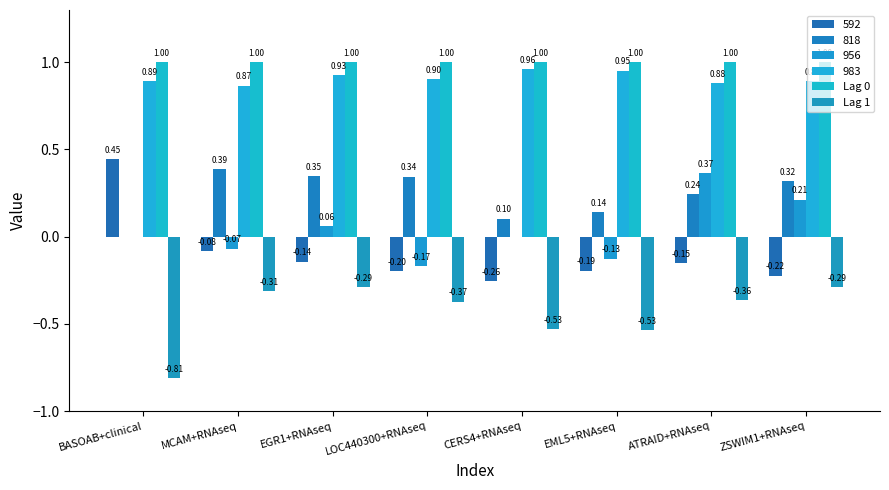

Which has a higher value, ATRAID+RNAseq or EML5+RNAseq?

ATRAID+RNAseq